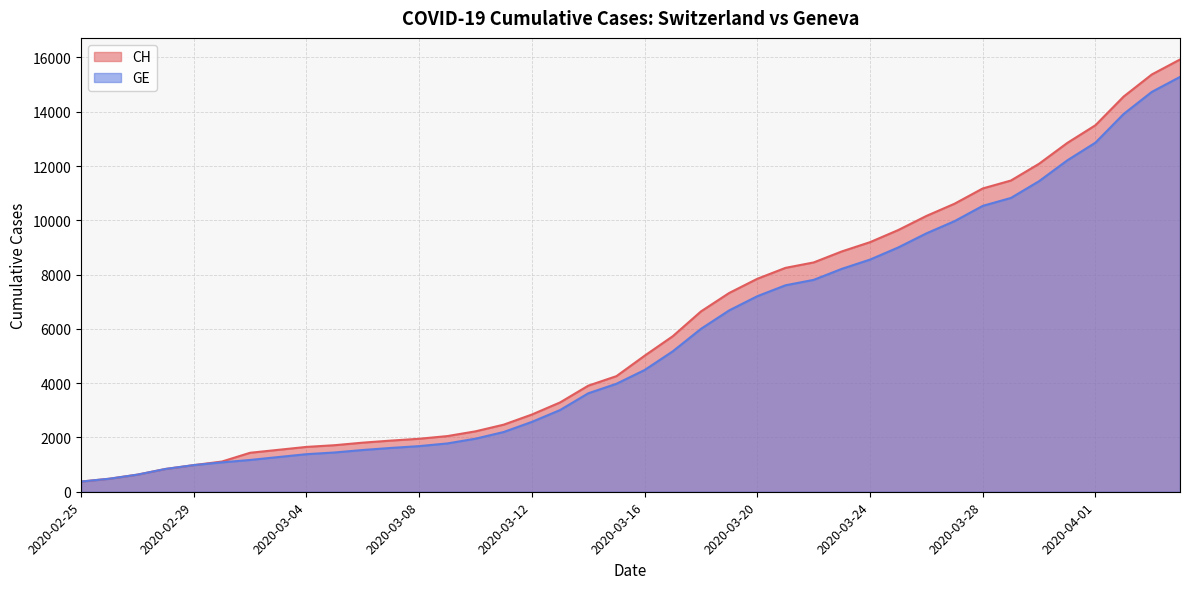

At which category does the chart reach its peak across all series?

2020-04-04